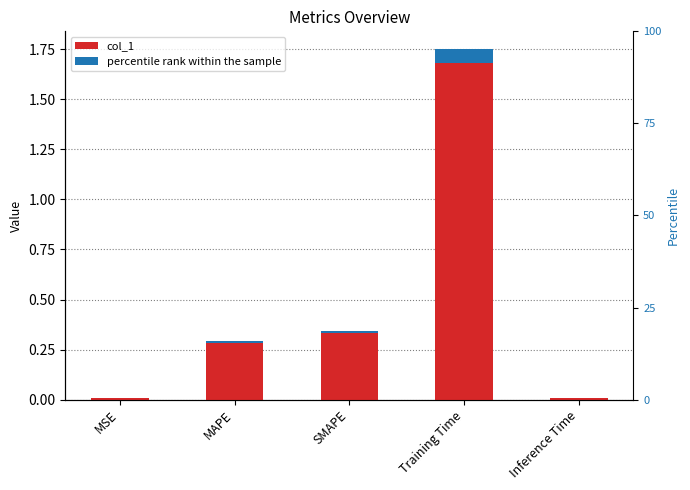

True or false: the data shows 0.4 at MAPE.

False